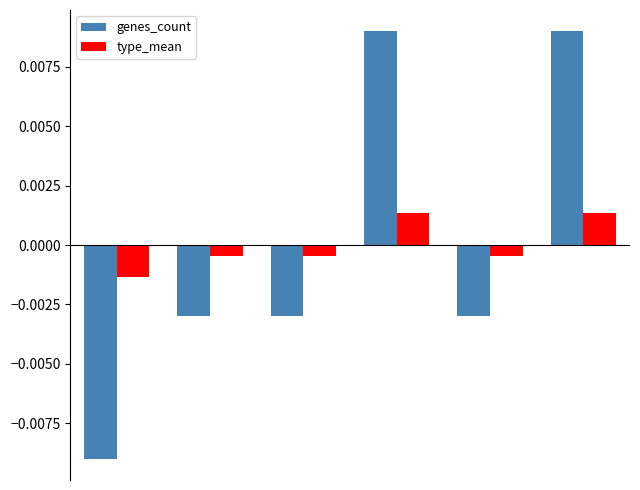

Which series has the largest range (max minus min)?

genes_count